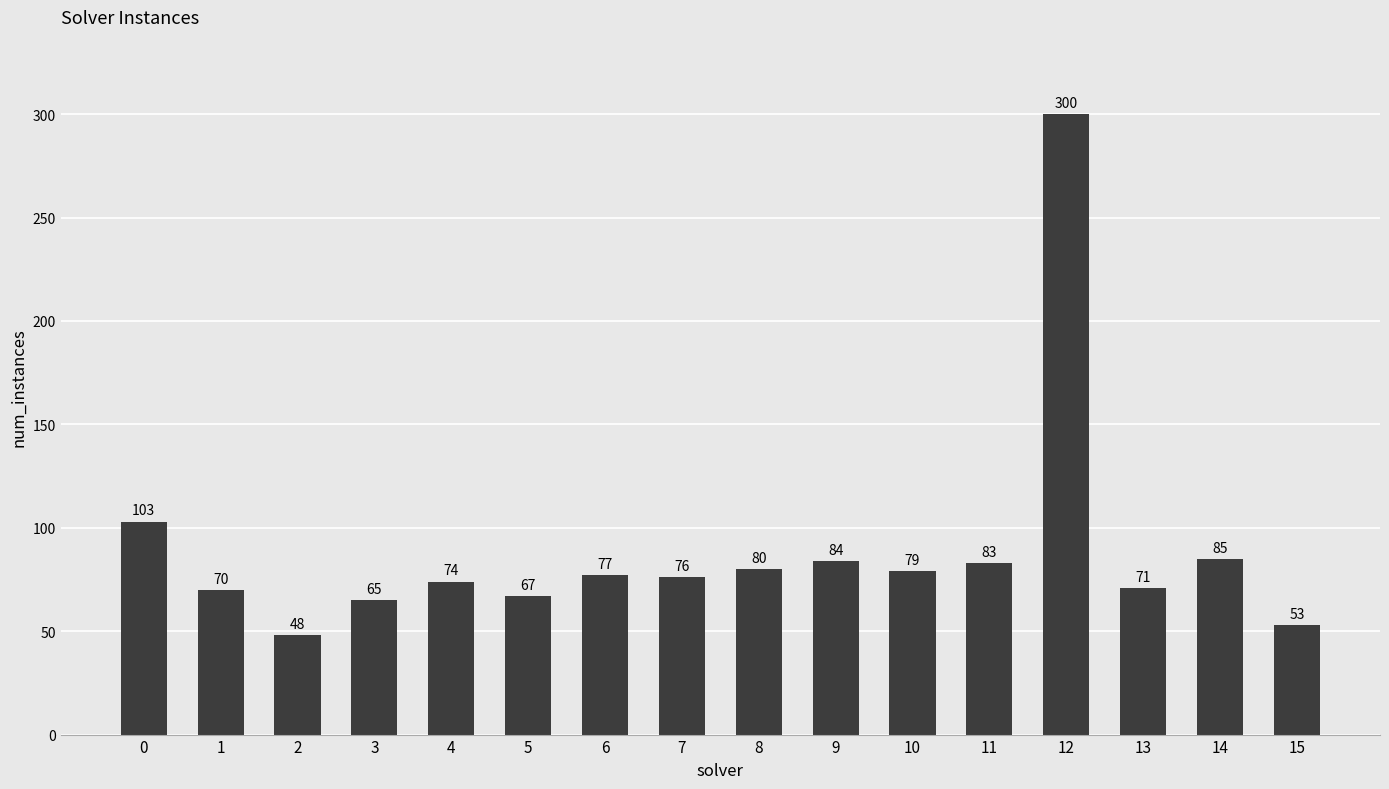

Which label corresponds to the largest value in the chart?

12